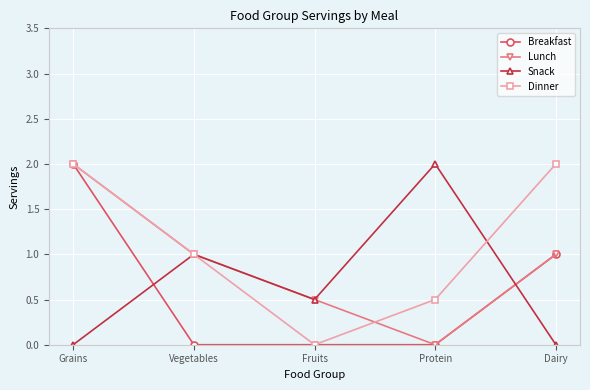

Which series has the largest total across all categories?

Dinner